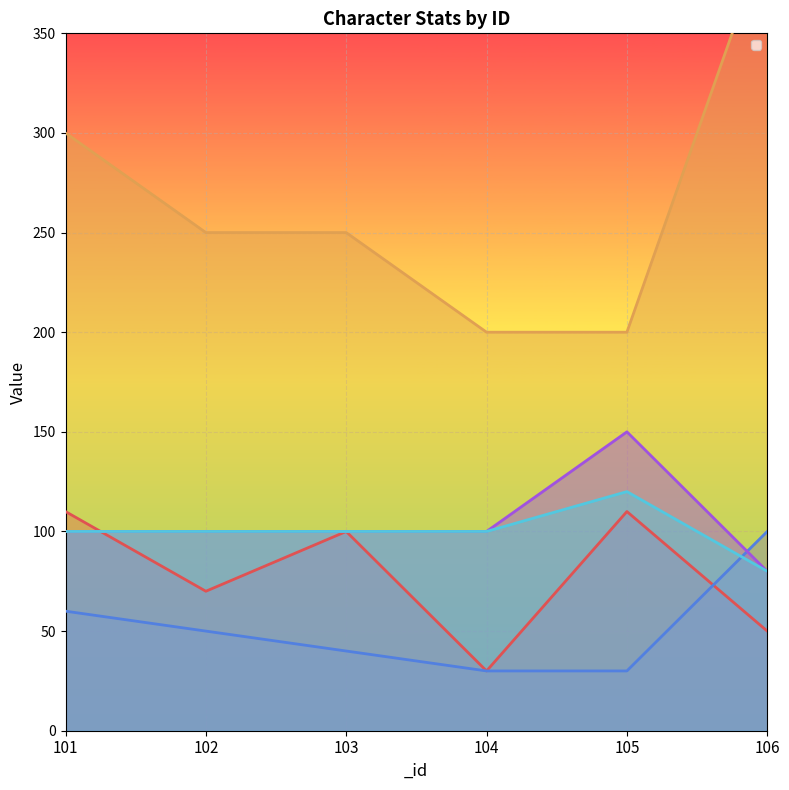

Reading left to right, extract all data points from this chart.

_atk: 101=110	102=70	103=100	104=30	105=110	106=50
_def: 101=60	102=50	103=40	104=30	105=30	106=100
_health: 101=300	102=250	103=250	104=200	105=200	106=400
_avoid: 101=100	102=100	103=100	104=100	105=150	106=80
_speed: 101=100	102=100	103=100	104=100	105=120	106=80